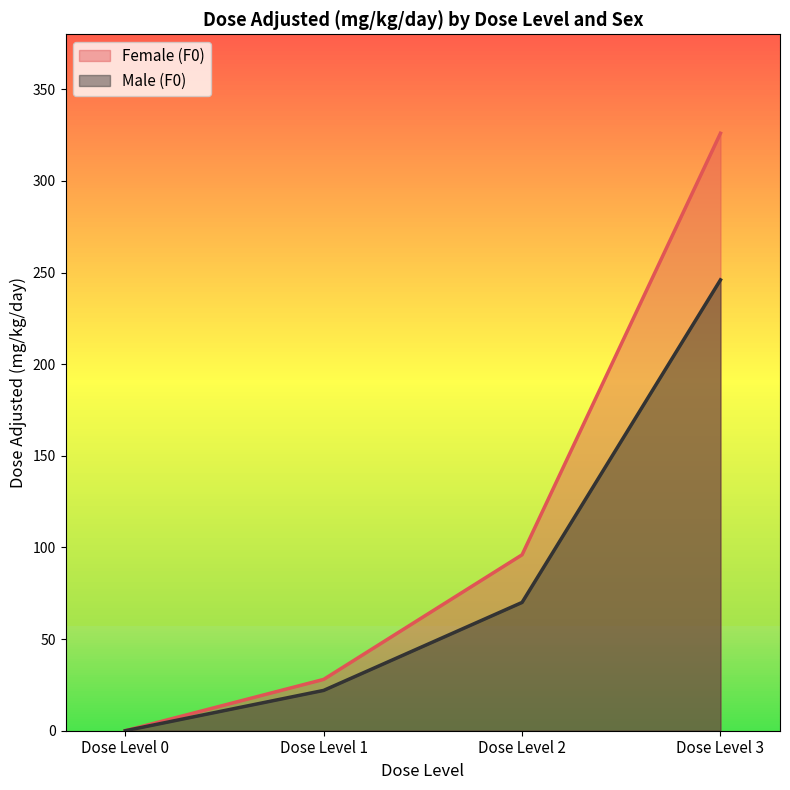

Is it true that Female (F0) equals 326 at Dose Level 3?

True